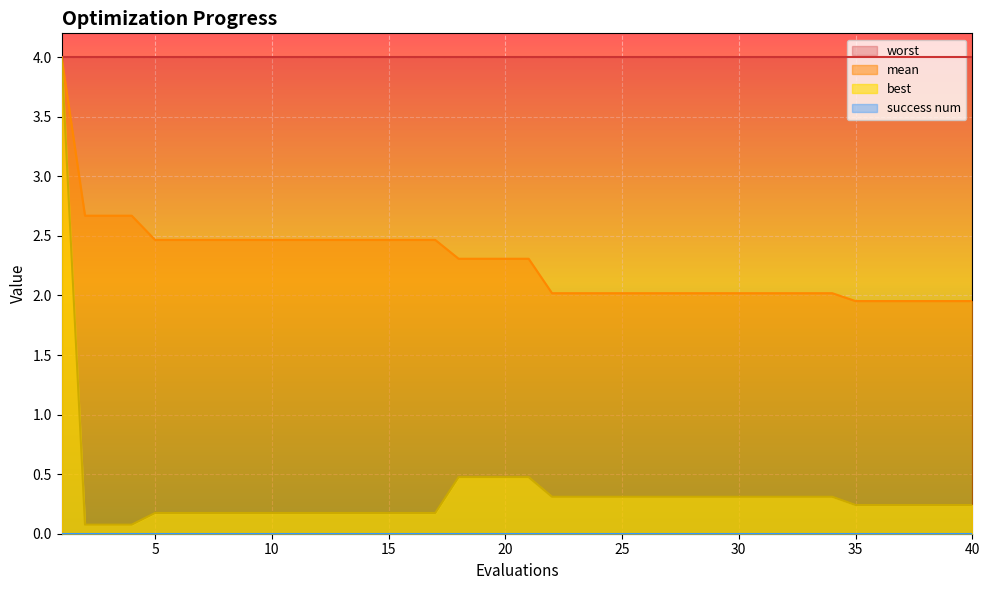

What is the maximum value for worst?

4.0